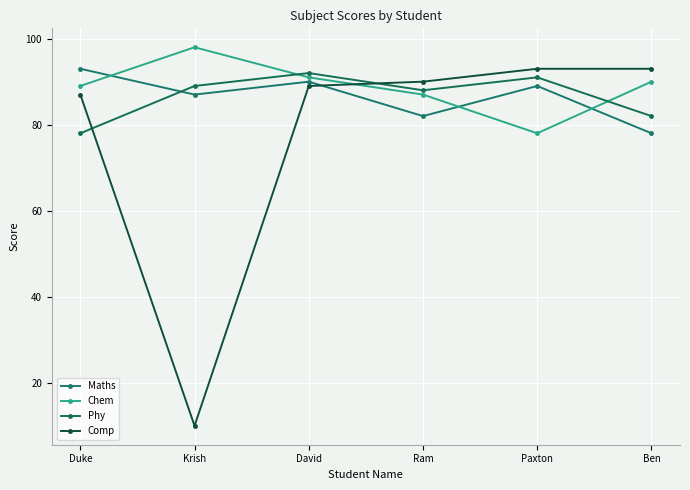

What is the minimum value shown in the chart?

10